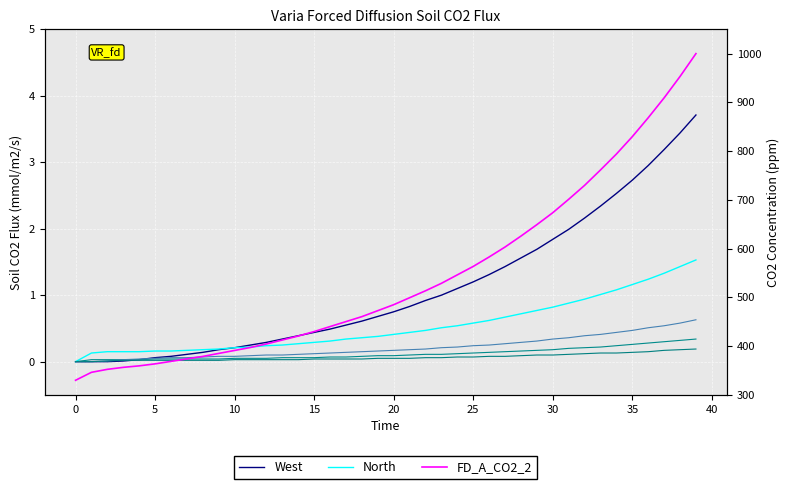

What is the difference between the second highest and second lowest values in the West series?

3.4